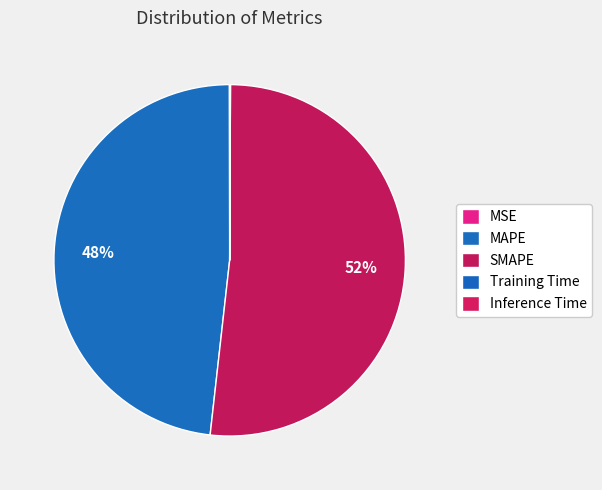

Do MAPE and Training Time together represent more than half of the pie?

No